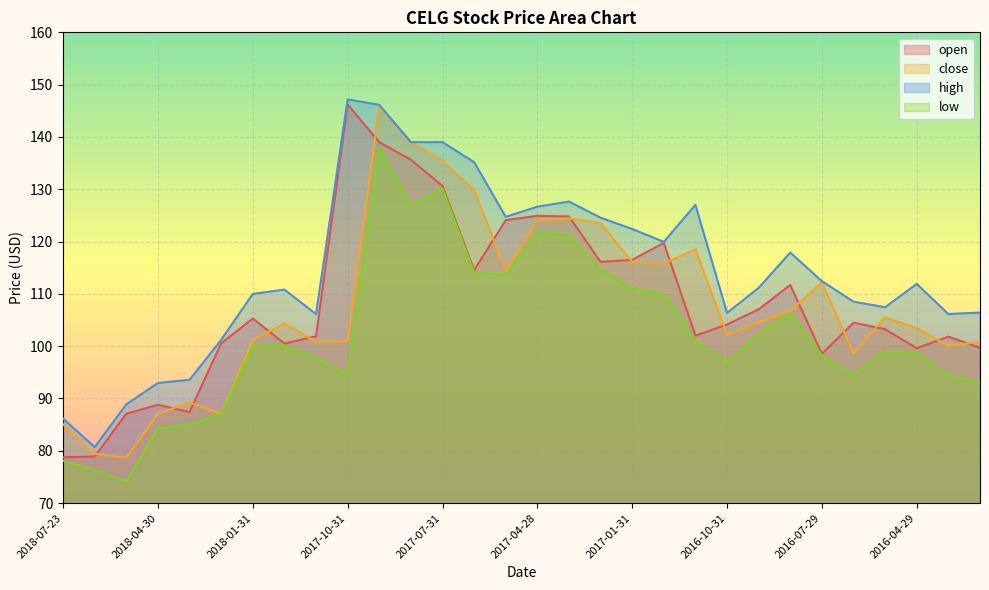

How many interior local peaks does the low series have?

6